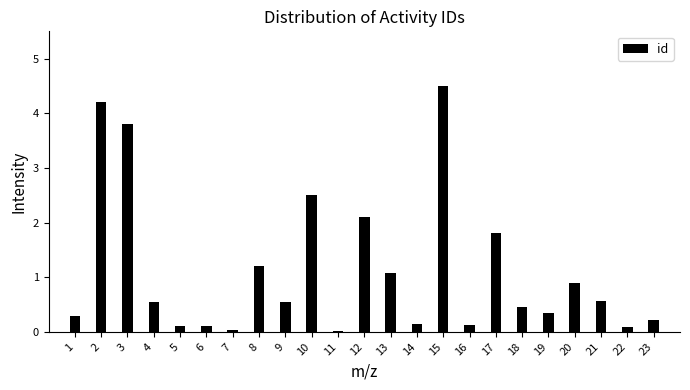

What is the ratio of the value at 20 to the value at 12?

0.4